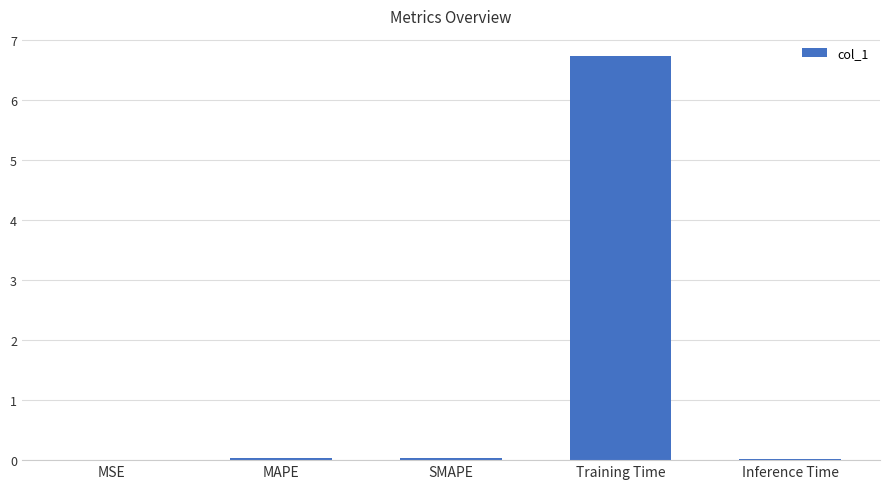

What is the maximum value shown in the chart?

6.7